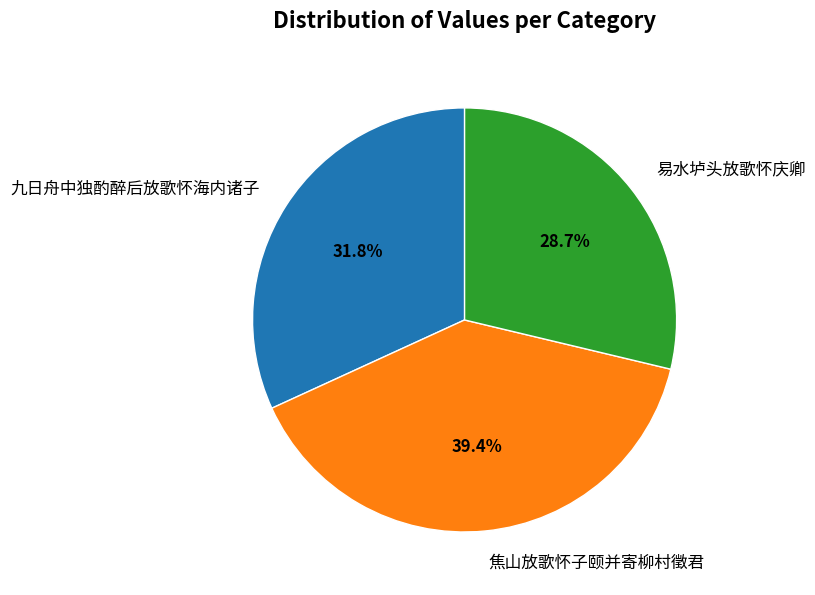

To the nearest percent, what is the difference between the 易水垆头放歌怀庆卿 and 焦山放歌怀子颐并寄柳村徵君 slice percentages?

11%